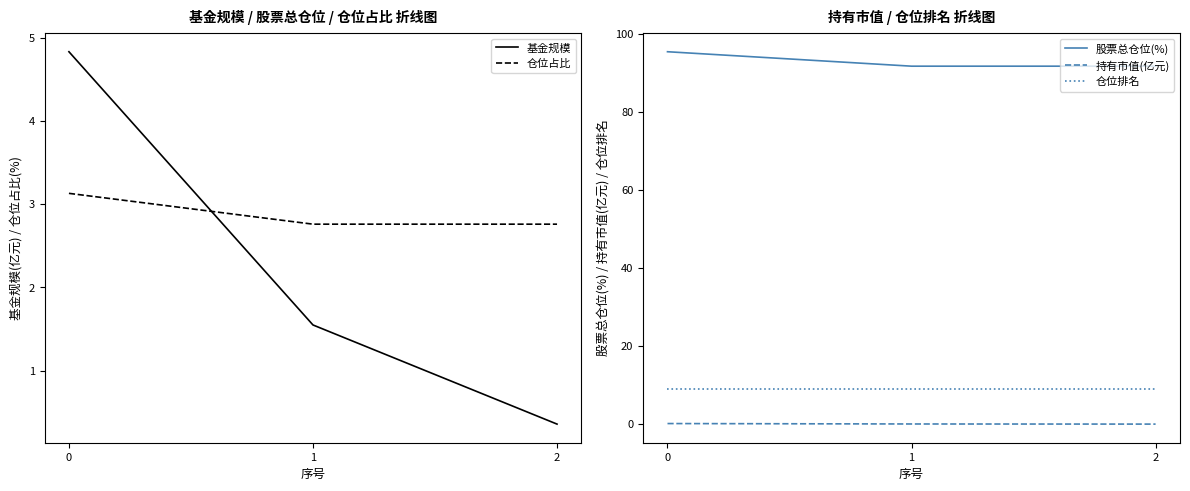

What is the sum of all 股票总仓位(%) values?

278.7